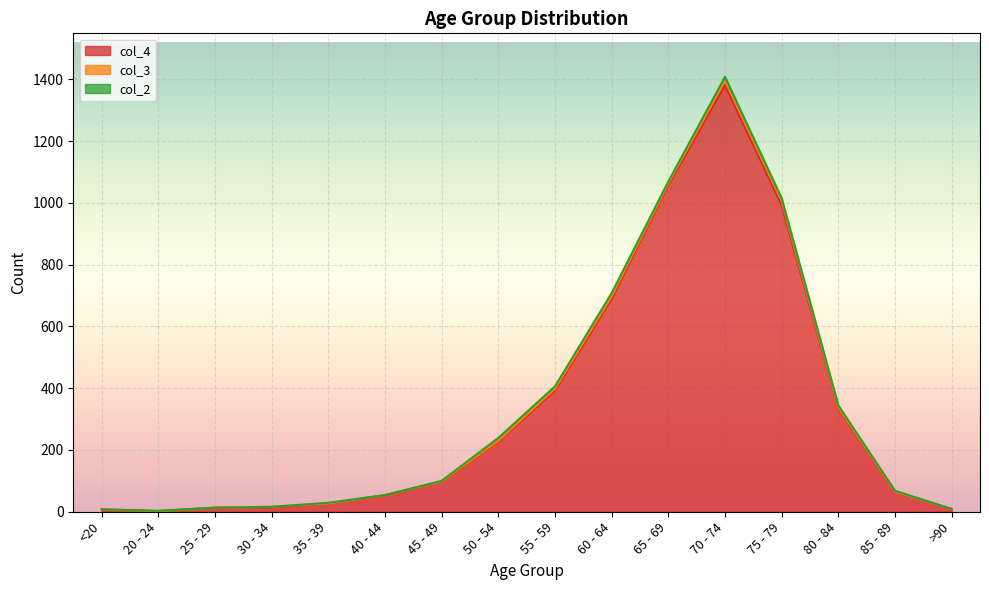

How many values in the col_2 series exceed 3?

7